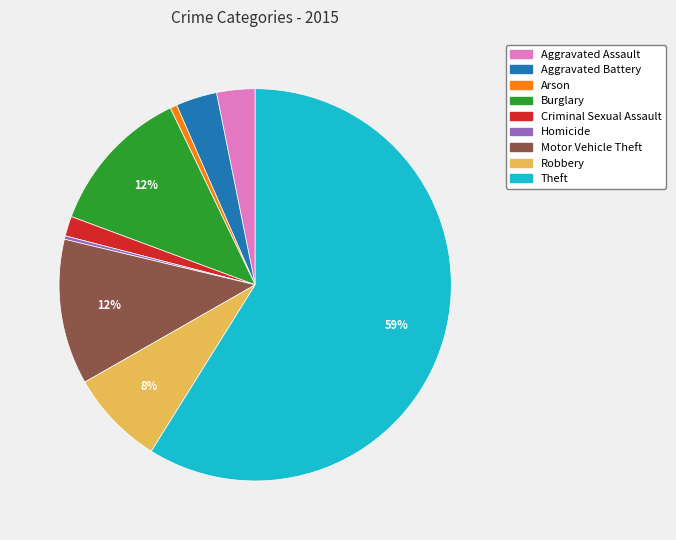

Which has a higher value, Aggravated Assault or Burglary?

Burglary